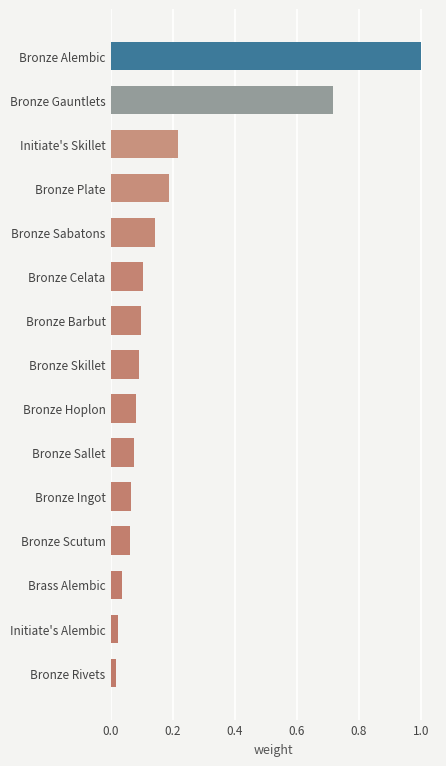

Are the bars grouped side by side (vs. stacked)?

No